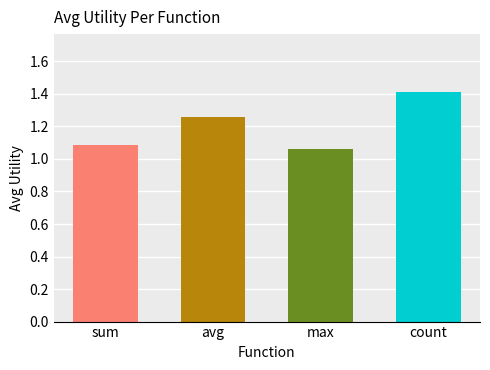

Count the values in the range 1 to 2.

4